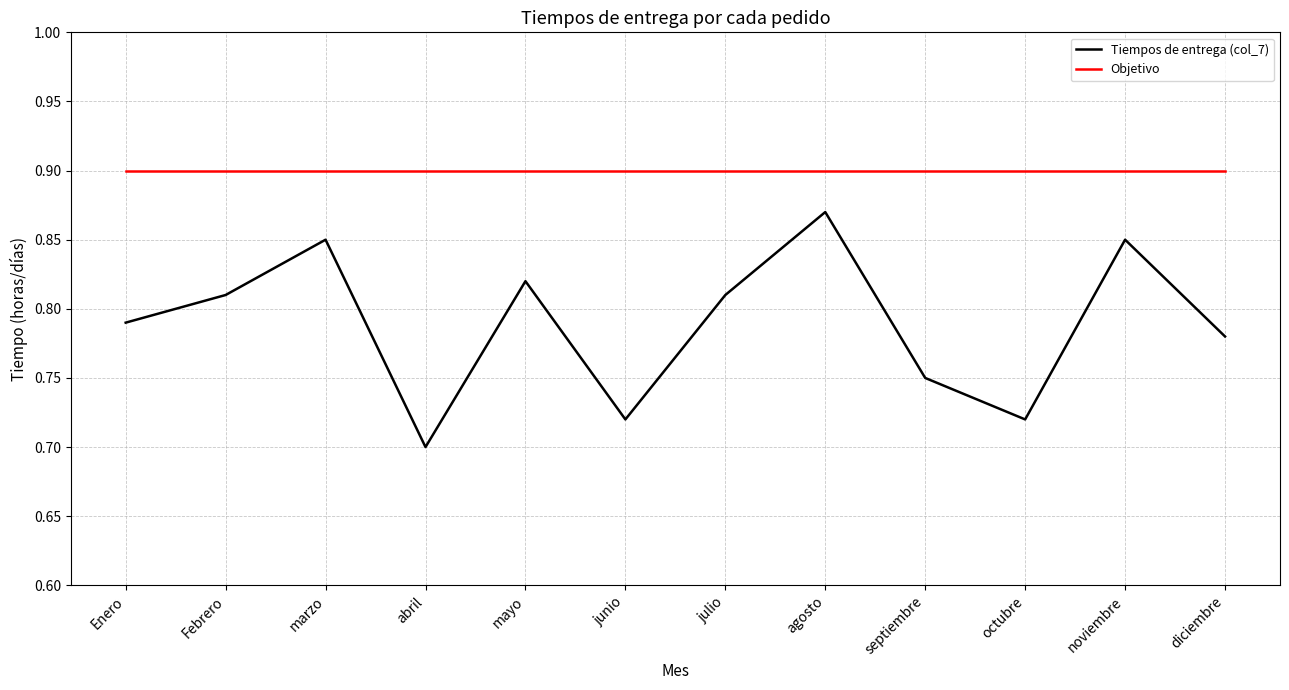

Rank the series by their average value, from lowest to highest.

Tiempos de entrega (col_7), Objetivo